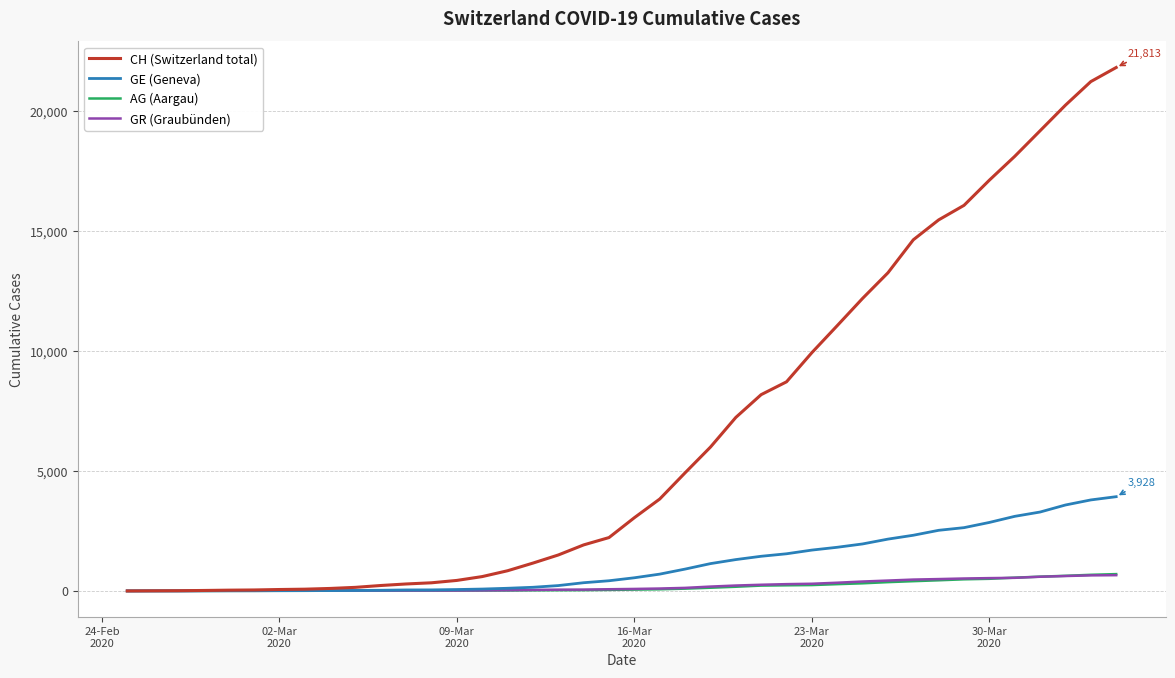

What is the greatest value displayed?

21813